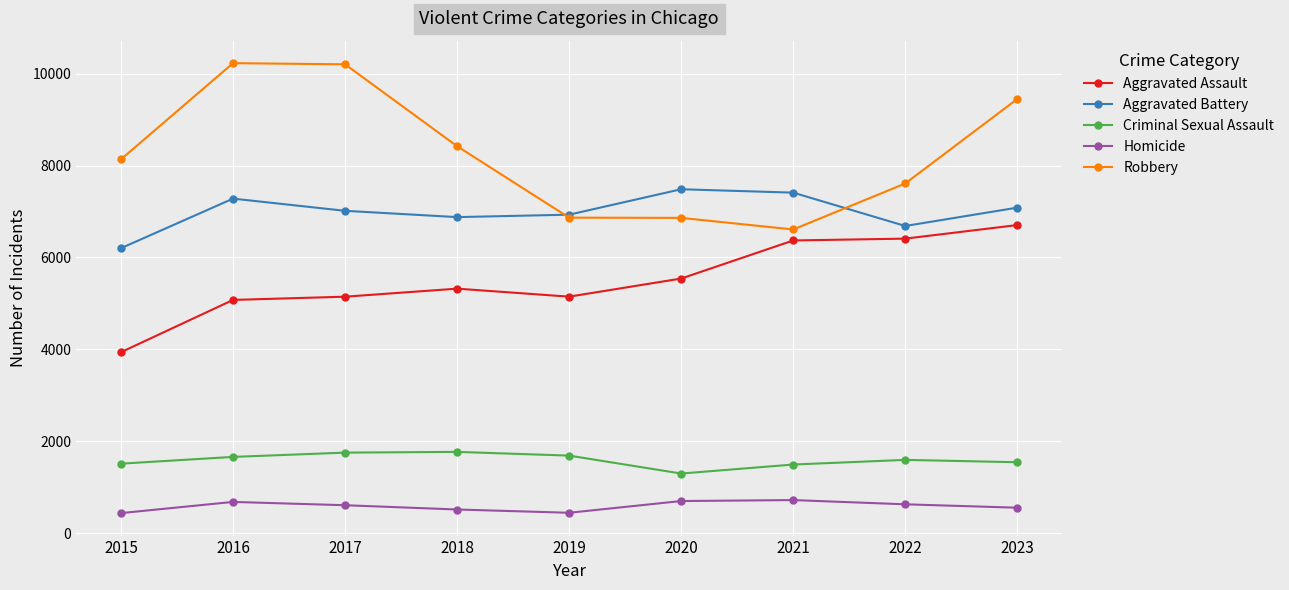

What is the minimum value shown in the chart?

441